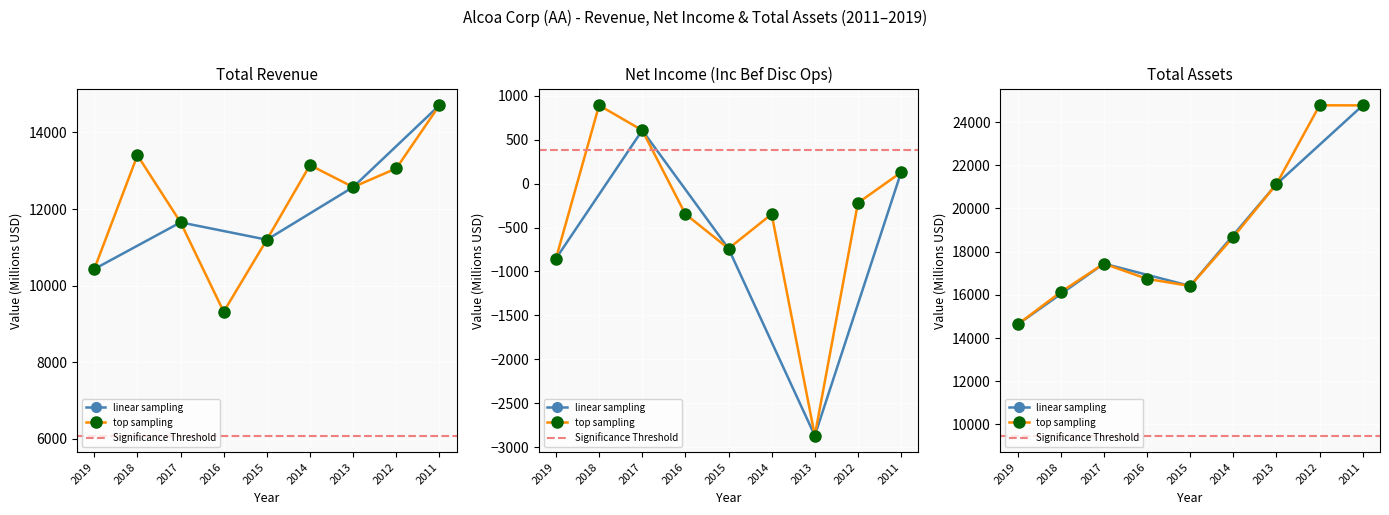

Which series has the largest range (max minus min)?

Tot Assets